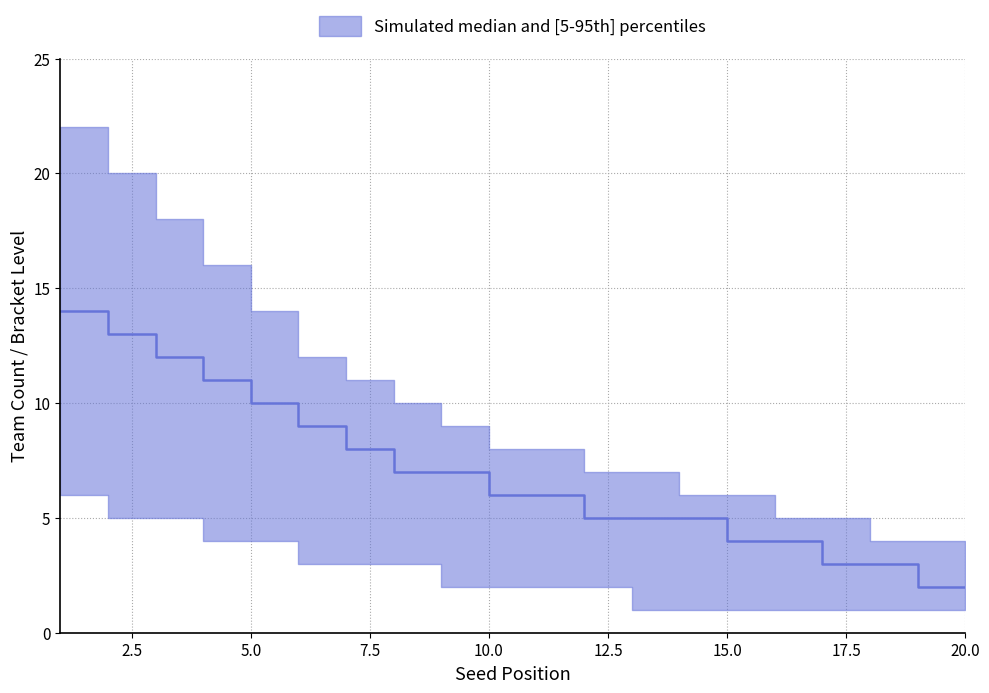

What is the highest value of the upper series?

22